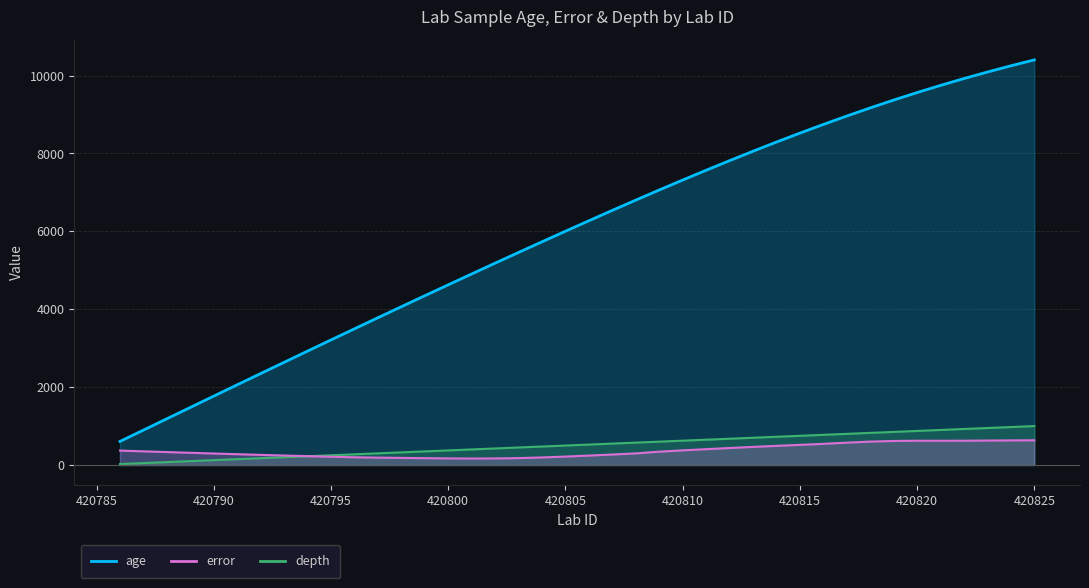

List the labels in order of error value, smallest first.

420801, 420802, 420800, 420799, 420803, 420798, 420797, 420804, 420796, 420795, 420805, 420794, 420806, 420793, 420792, 420807, 420791, 420790, 420808, 420789, 420788, 420809, 420787, 420786, 420810, 420811, 420812, 420813, 420814, 420815, 420816, 420817, 420818, 420819, 420821, 420820, 420822, 420823, 420824, 420825